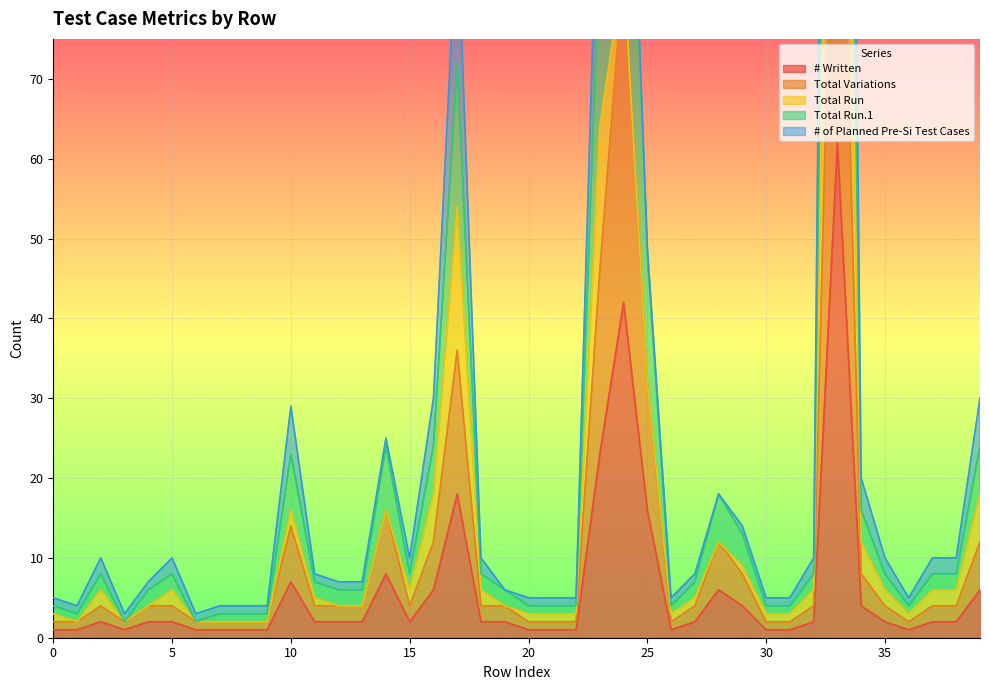

What is the maximum value for # Written?

62